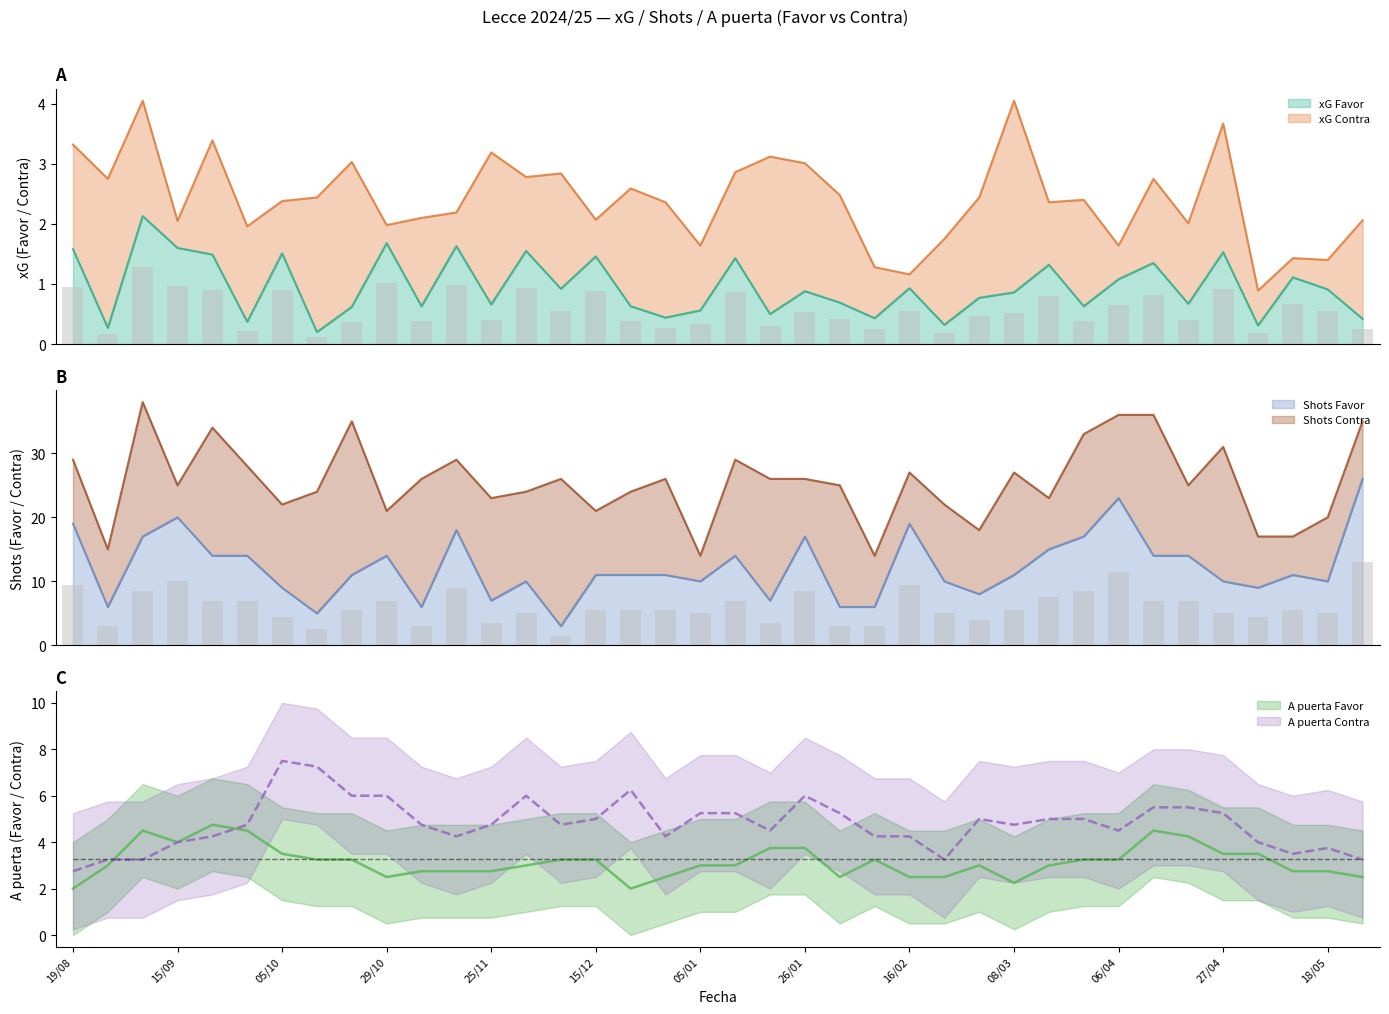

True or false: A puerta Contra has a value of 2.2 at 08/11.

False